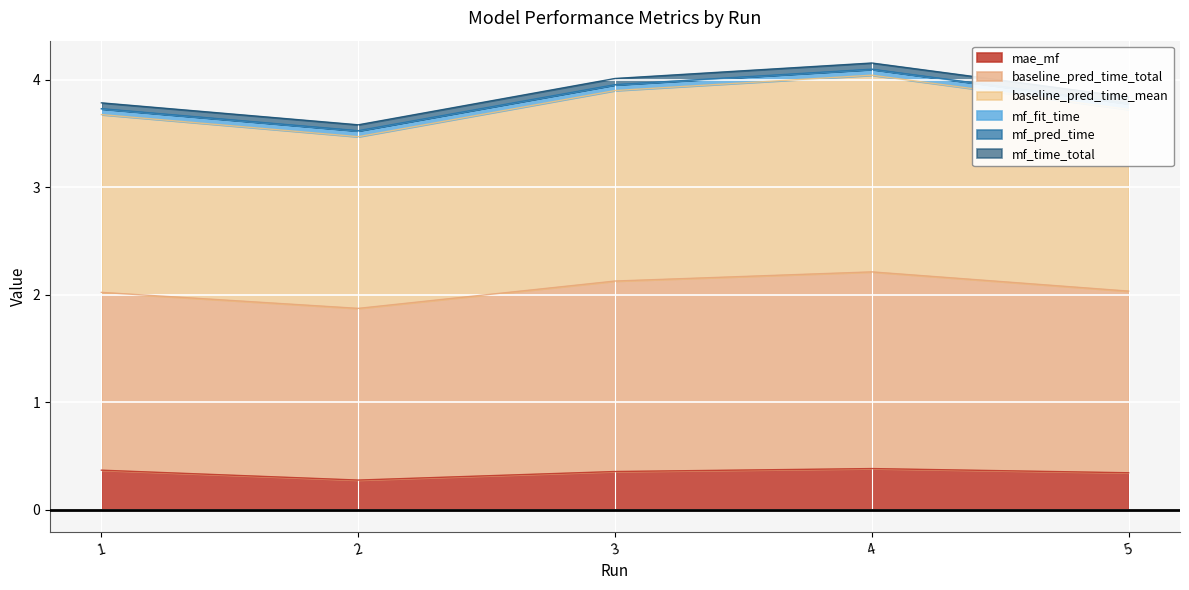

What is the minimum value for mae_mf?

0.3